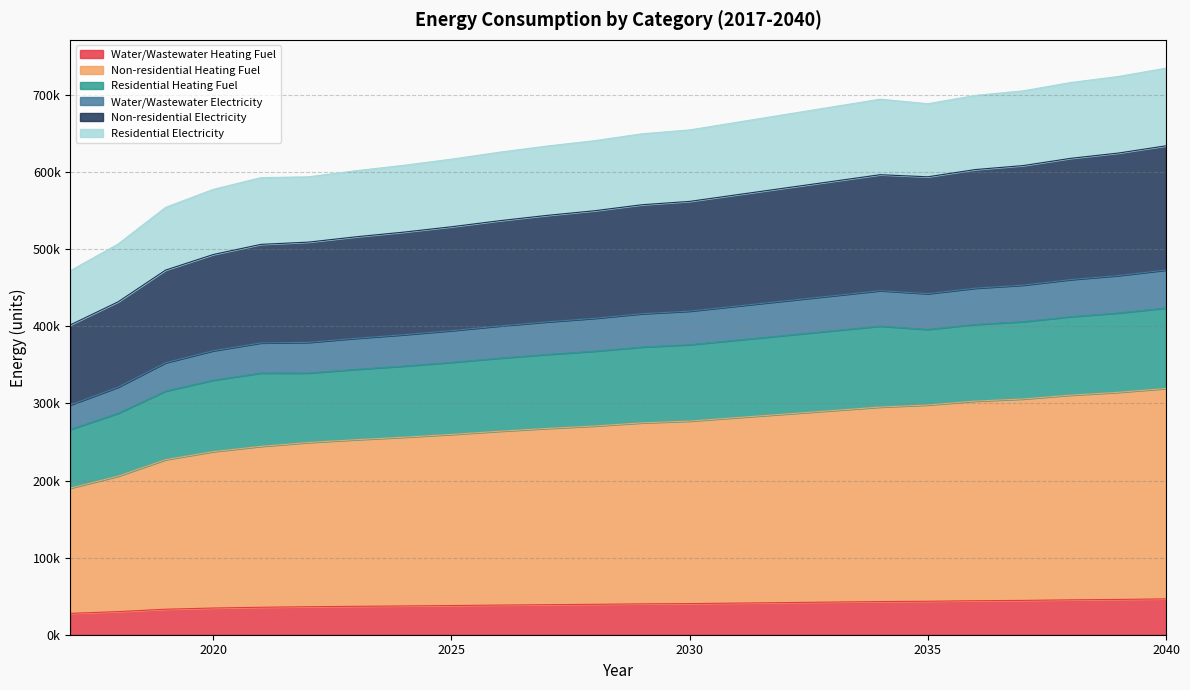

True or false: Non-residential Electricity has a value of 186803.8 at 2019.

False